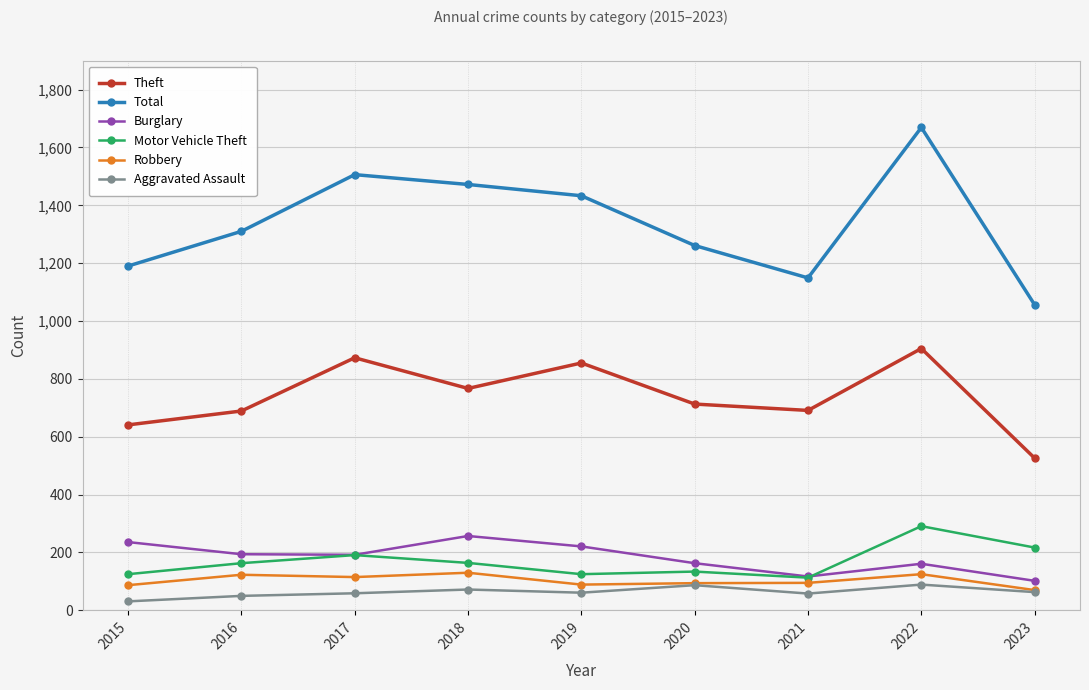

What is the value of the Theft point at the 4th from the left?

767